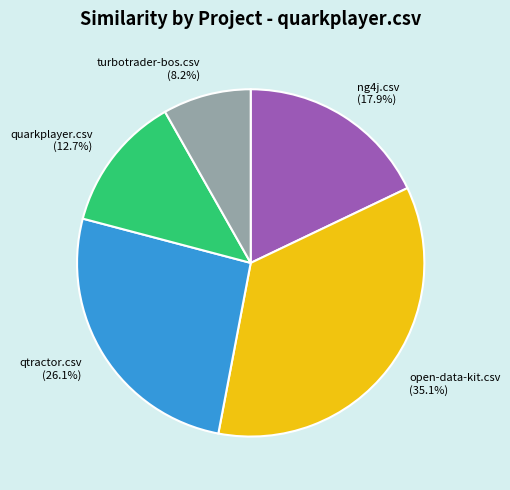

Does open-data-kit.csv account for over 50% of the chart?

No